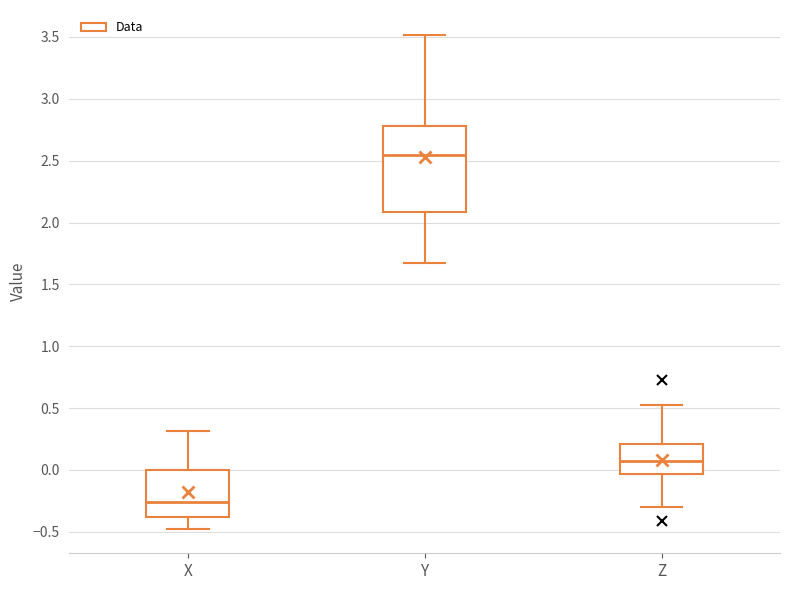

Reading left to right, transcribe this box plot: for each box, give where its median line is, the range the box spans, and where its two whiskers end, as read against the y-axis. The values are not printed on the chart, so give them approximately, as read against the axis.

X: median -0.25, box -0.40 to 0.00, whiskers -0.45 to 0.30
Y: median 2.55, box 2.10 to 2.80, whiskers 1.65 to 3.50
Z: median 0.05, box -0.05 to 0.20, whiskers -0.30 to 0.50